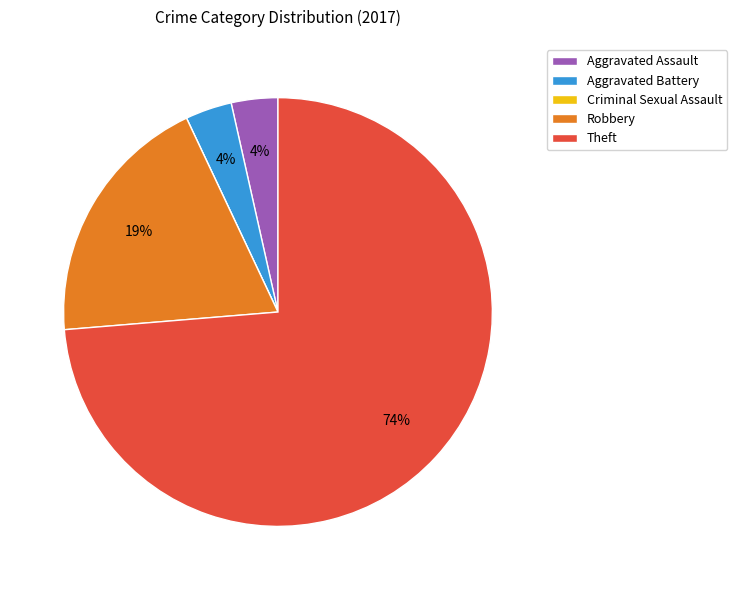

What is the majority slice?

Theft